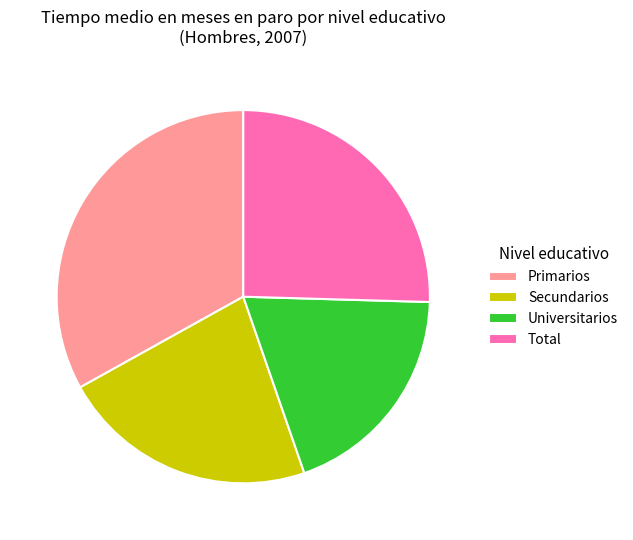

How many segments does this pie chart have?

4